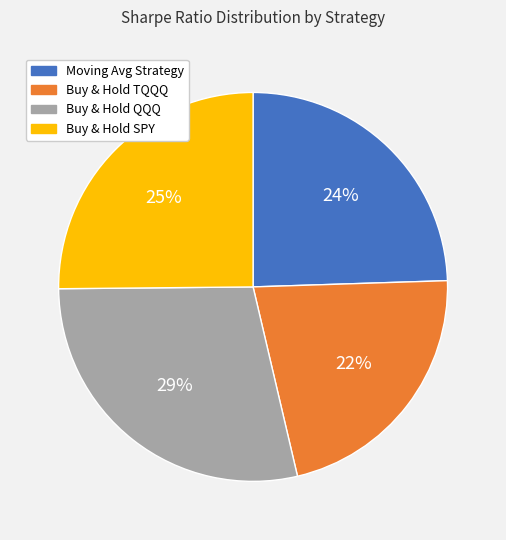

Count the number of slices in the pie.

4